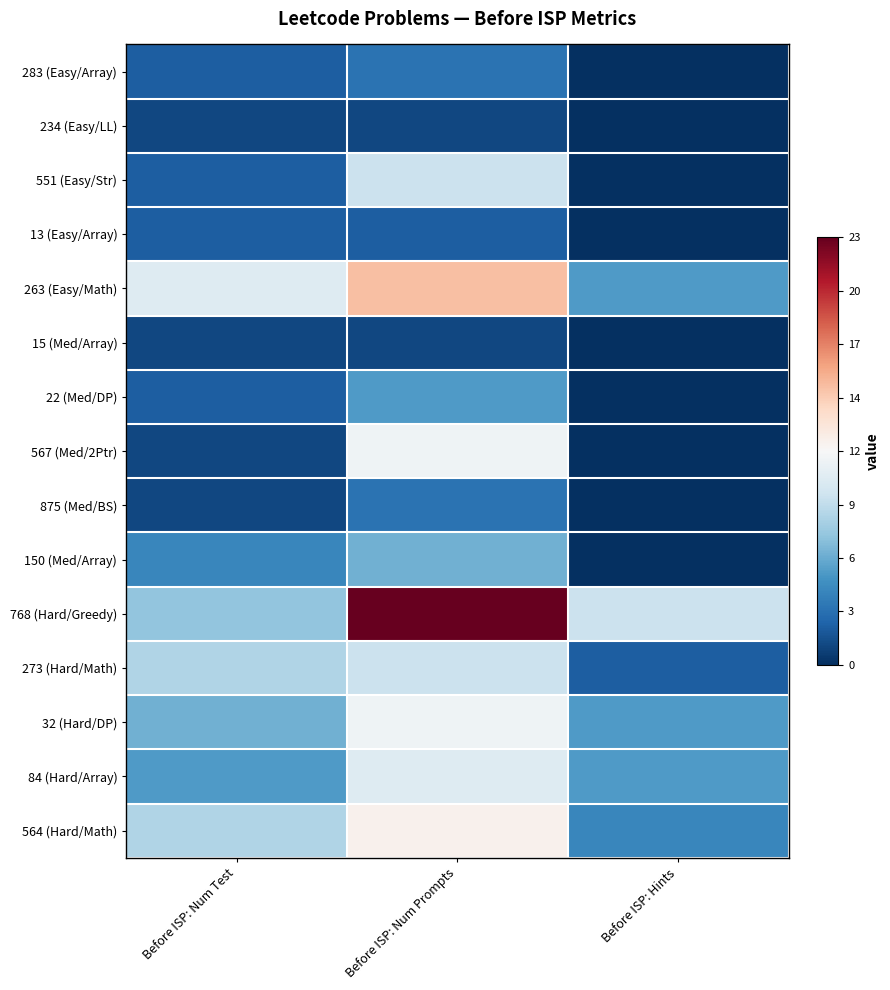

What is the difference between the highest and lowest values at Before ISP: Hints?

9